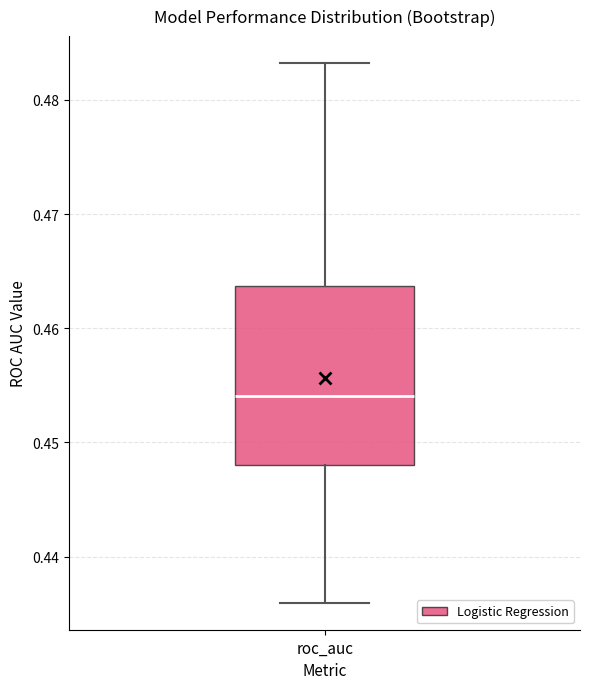

Where does the lower whisker of the box for roc_auc end on the y-axis? The values are not printed on the chart, so give them approximately, as read against the axis.

0.436